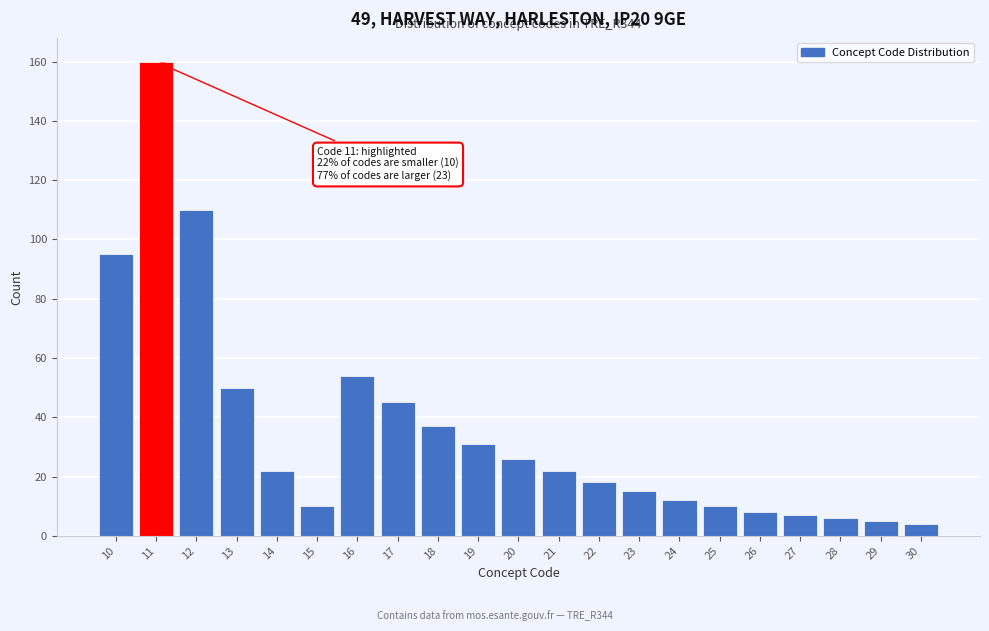

Reading left to right, extract all data points from this chart.

10=95	11=160	12=110	13=50	14=22	15=10	16=54	17=45	18=37	19=31	20=26	21=22	22=18	23=15	24=12	25=10	26=8	27=7	28=6	29=5	30=4